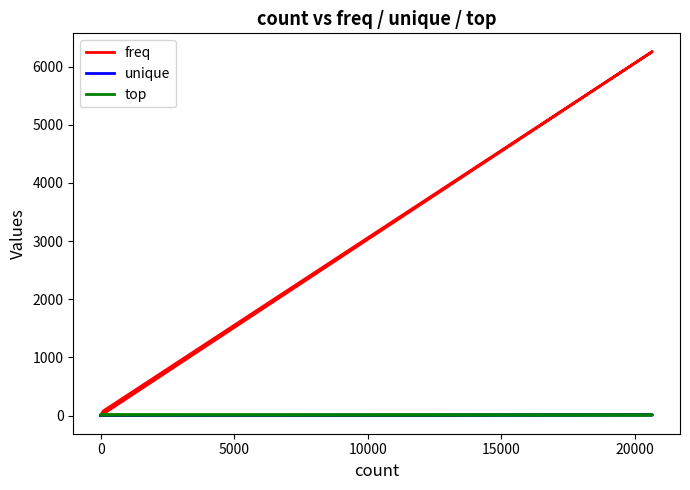

What value does the top series have at 20000?

10